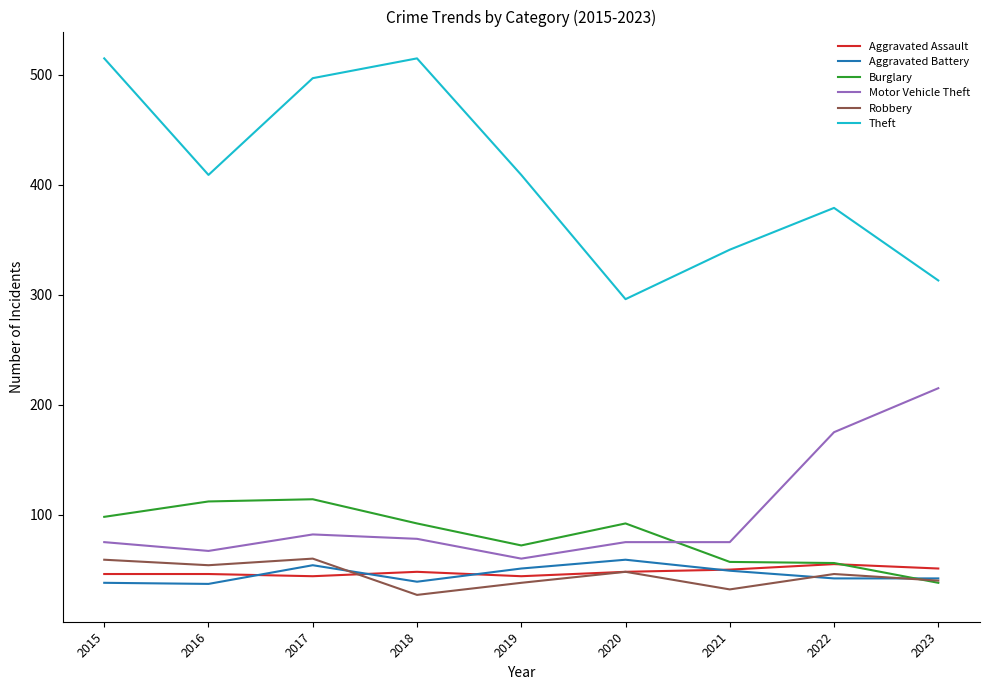

Between which two adjacent categories do Aggravated Battery and Burglary first intersect?

2022 and 2023